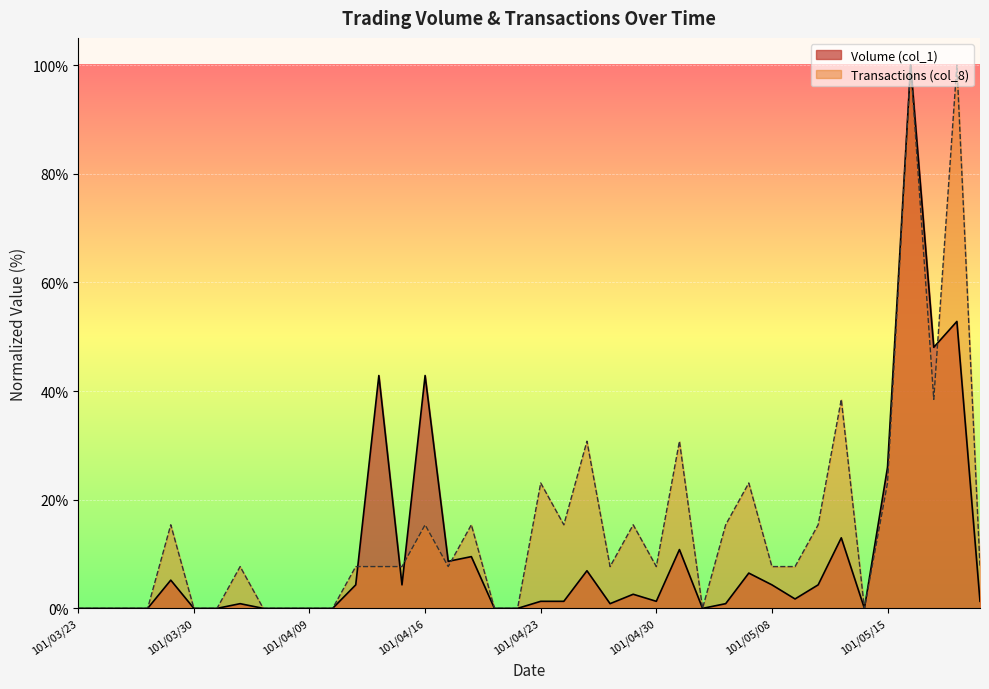

What is the value of the Volume (col_1) point at the 21st from the left?

1.3